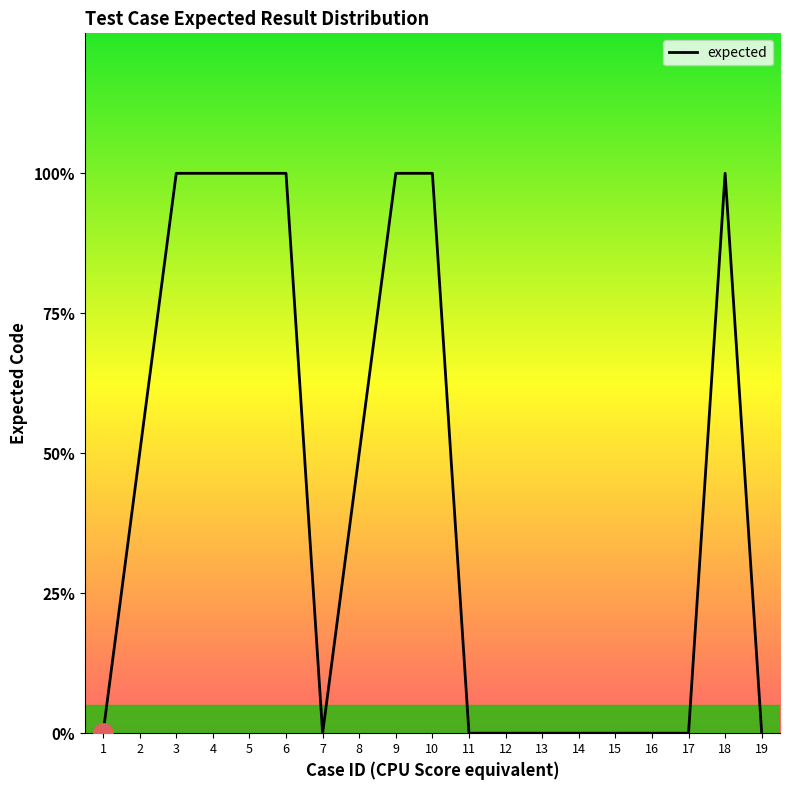

Does the chart display data point markers on the line(s)?

No